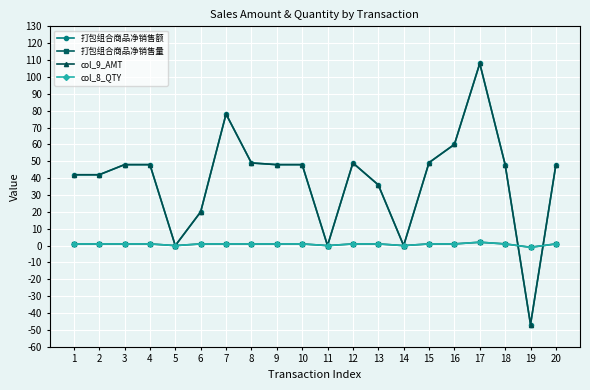

Does the chart have visible grid lines?

Yes